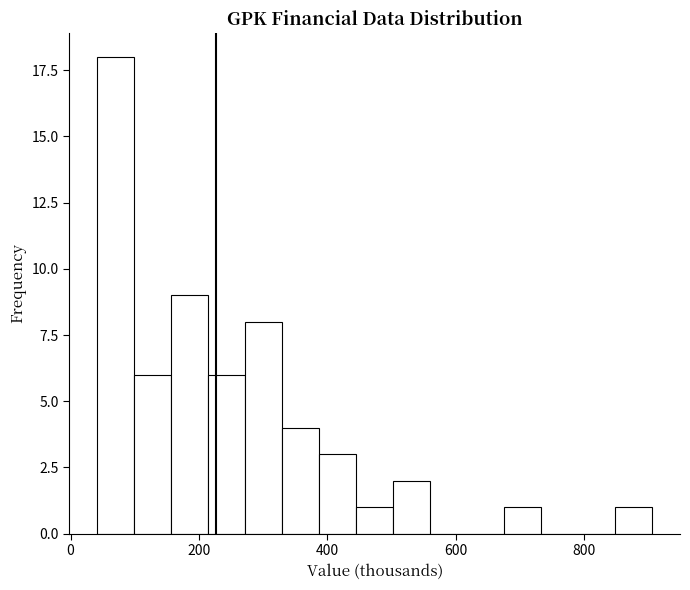

Read against the x-axis, roughly where is the centre of the tallest bar?

80